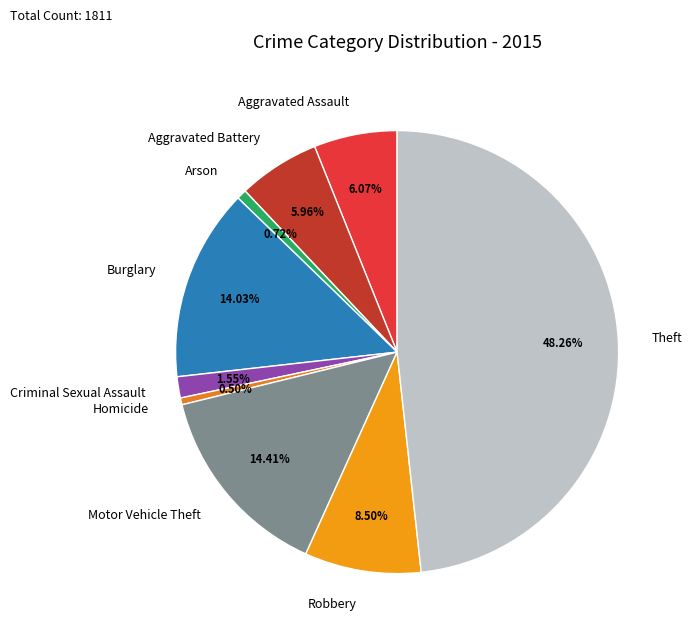

Between Homicide and Aggravated Battery, which is larger?

Aggravated Battery